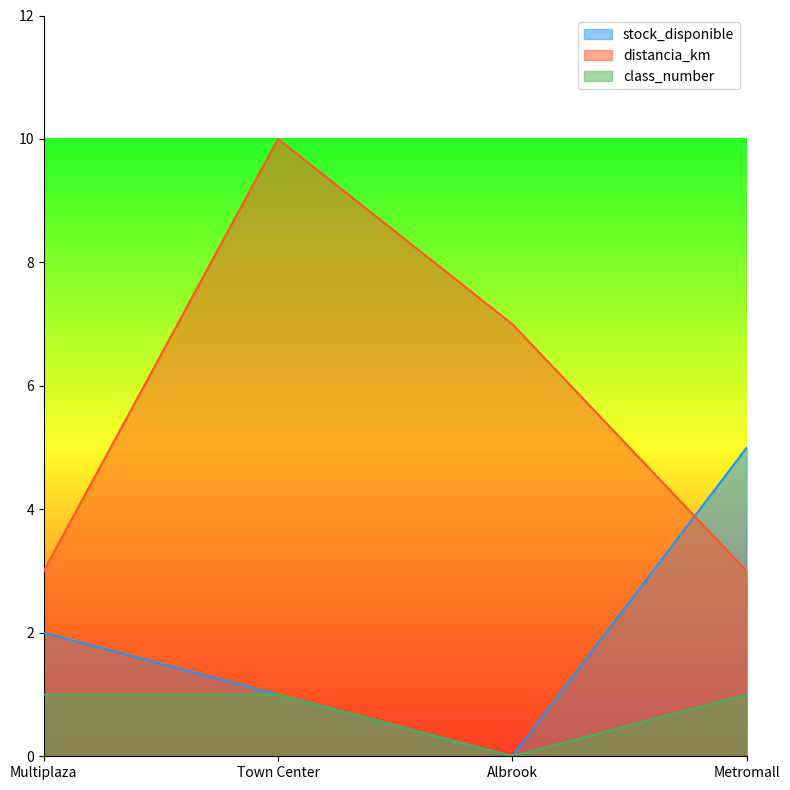

True or false: class_number has a value of 2 at Multiplaza.

False